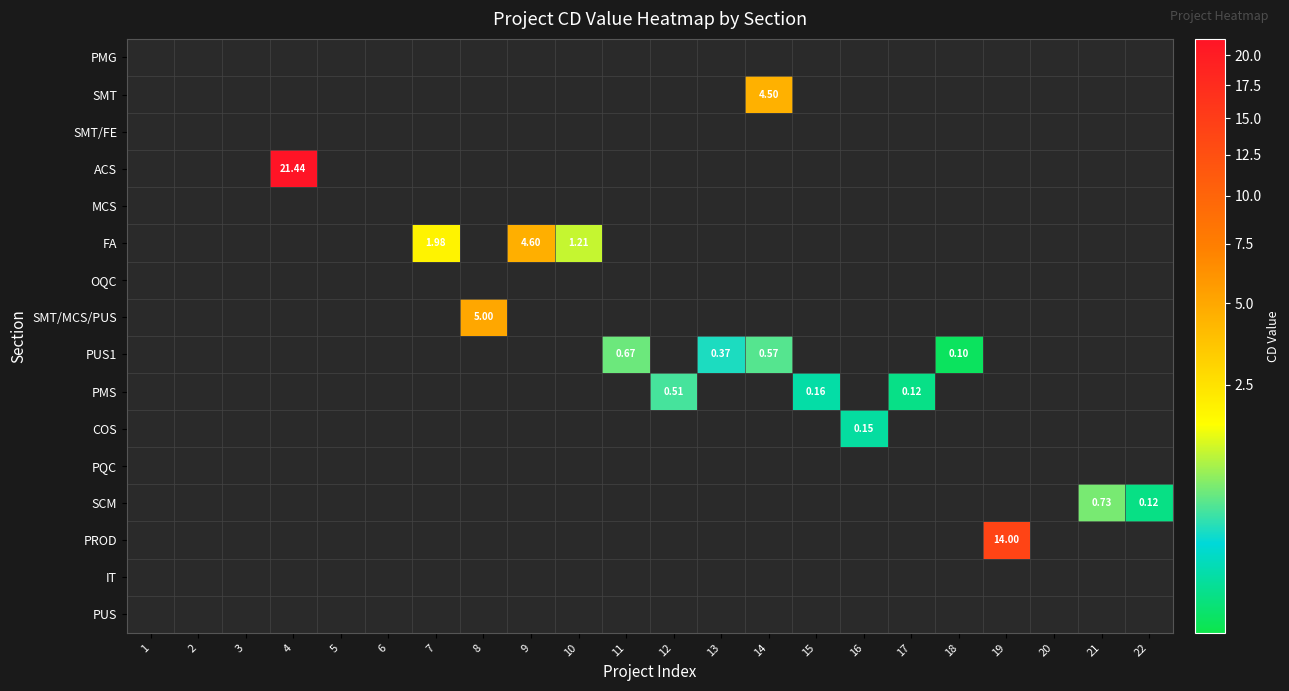

Is it true that PMS equals 0.0 at 11?

True